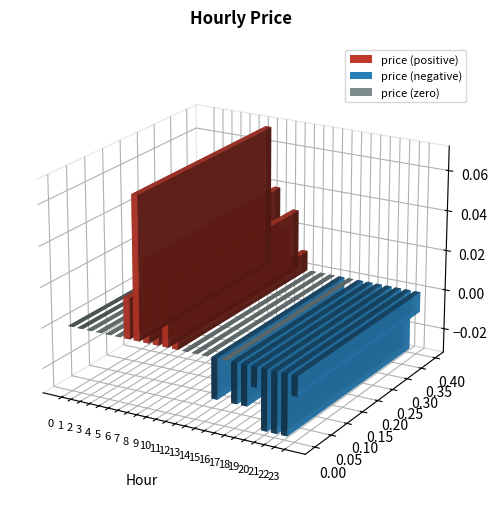

At which category does the chart reach its minimum across all series?

20